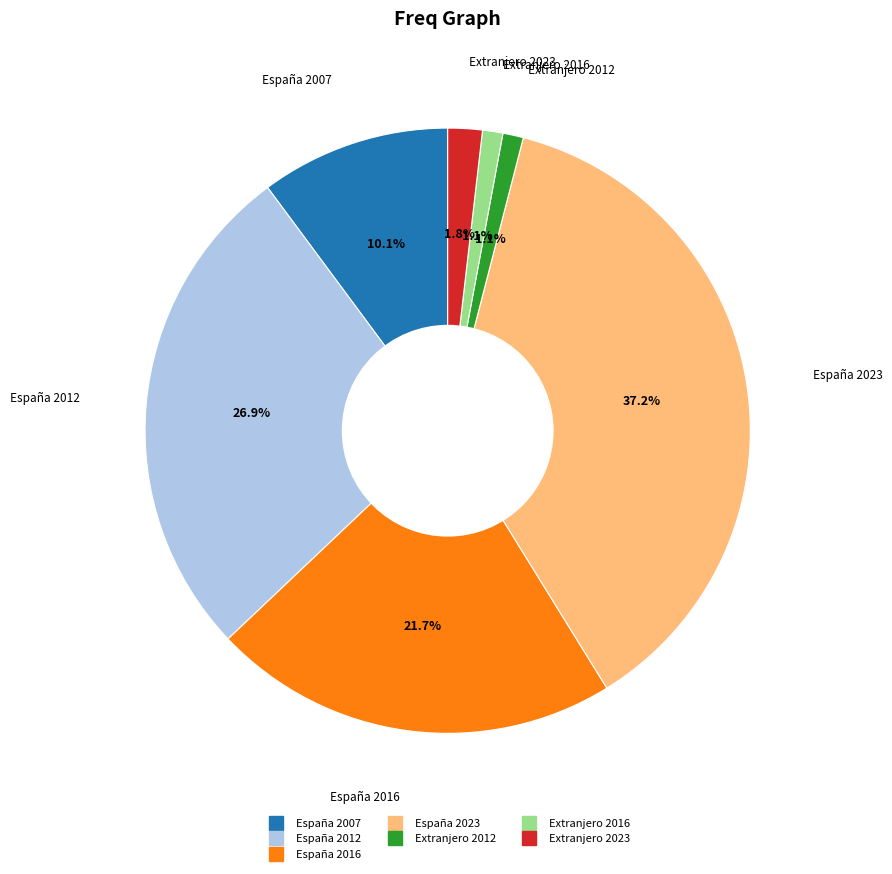

How many slices are in this pie chart?

7